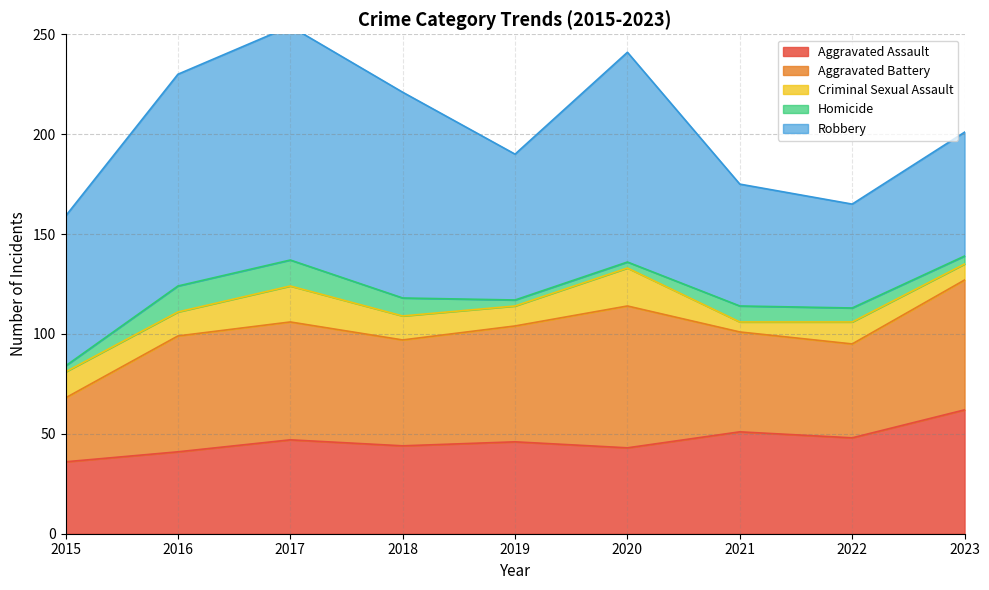

Is the value of Criminal Sexual Assault at 2016 greater than the value of Aggravated Battery at 2015?

No